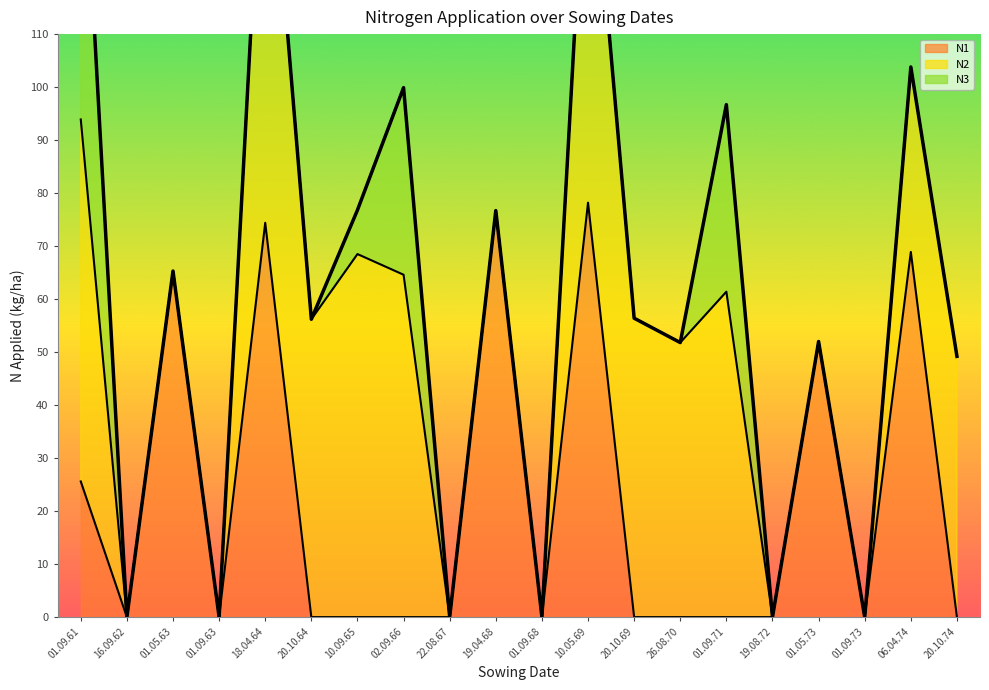

What position from the right is 20.10.69?

8